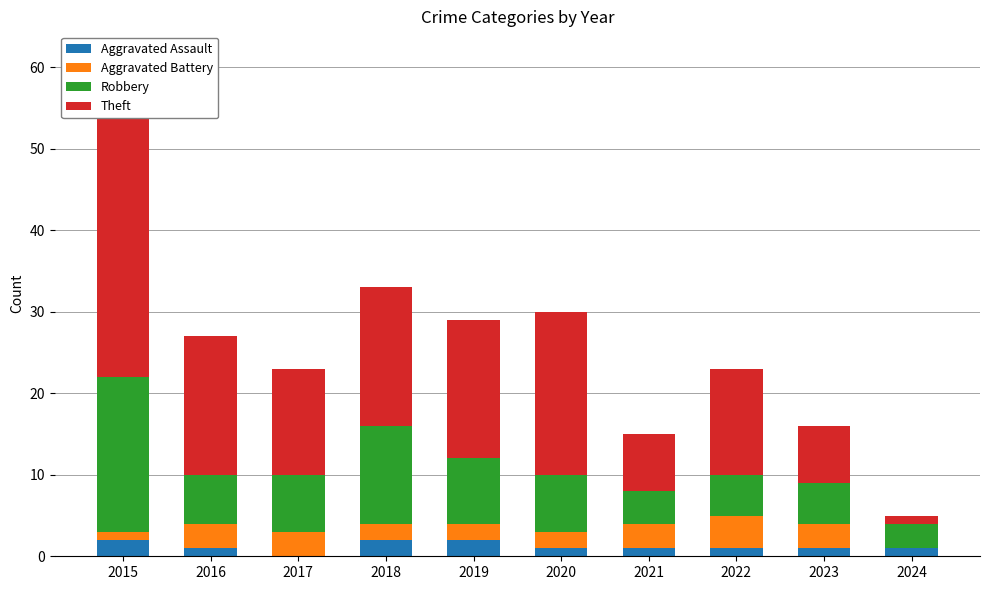

What is the approximate value of Aggravated Battery at 2016?

3